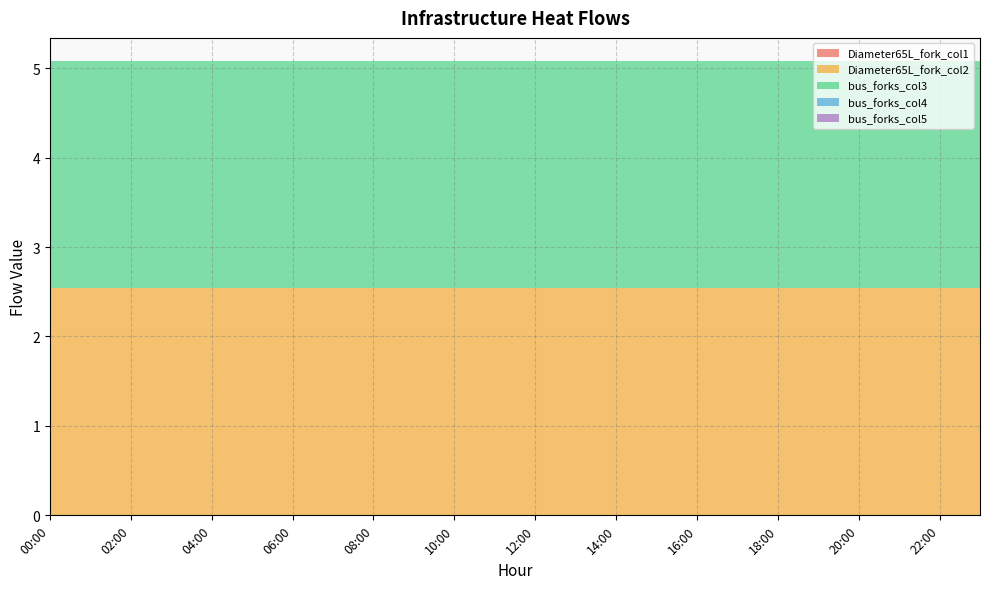

Reading left to right, transcribe all the data shown in this chart.

Diameter65L_fork_col1: 00:00=0.0	01:00=0.0	02:00=0.0	03:00=0.0	04:00=0.0	05:00=0.0	06:00=0.0	07:00=0.0	08:00=0.0	09:00=0.0	10:00=0.0	11:00=0.0	12:00=0.0	13:00=0.0	14:00=0.0	15:00=0.0	16:00=0.0	17:00=0.0	18:00=0.0	19:00=0.0	20:00=0.0	21:00=0.0	22:00=0.0	23:00=0.0
Diameter65L_fork_col2: 00:00=2.5	01:00=2.5	02:00=2.5	03:00=2.5	04:00=2.5	05:00=2.5	06:00=2.5	07:00=2.5	08:00=2.5	09:00=2.5	10:00=2.5	11:00=2.5	12:00=2.5	13:00=2.5	14:00=2.5	15:00=2.5	16:00=2.5	17:00=2.5	18:00=2.5	19:00=2.5	20:00=2.5	21:00=2.5	22:00=2.5	23:00=2.5
bus_forks_col3: 00:00=2.5	01:00=2.5	02:00=2.5	03:00=2.5	04:00=2.5	05:00=2.5	06:00=2.5	07:00=2.5	08:00=2.5	09:00=2.5	10:00=2.5	11:00=2.5	12:00=2.5	13:00=2.5	14:00=2.5	15:00=2.5	16:00=2.5	17:00=2.5	18:00=2.5	19:00=2.5	20:00=2.5	21:00=2.5	22:00=2.5	23:00=2.5
bus_forks_col4: 00:00=0.0	01:00=0.0	02:00=0.0	03:00=0.0	04:00=0.0	05:00=0.0	06:00=0.0	07:00=0.0	08:00=0.0	09:00=0.0	10:00=0.0	11:00=0.0	12:00=0.0	13:00=0.0	14:00=0.0	15:00=0.0	16:00=0.0	17:00=0.0	18:00=0.0	19:00=0.0	20:00=0.0	21:00=0.0	22:00=0.0	23:00=0.0
bus_forks_col5: 00:00=0.0	01:00=0.0	02:00=0.0	03:00=0.0	04:00=0.0	05:00=0.0	06:00=0.0	07:00=0.0	08:00=0.0	09:00=0.0	10:00=0.0	11:00=0.0	12:00=0.0	13:00=0.0	14:00=0.0	15:00=0.0	16:00=0.0	17:00=0.0	18:00=0.0	19:00=0.0	20:00=0.0	21:00=0.0	22:00=0.0	23:00=0.0